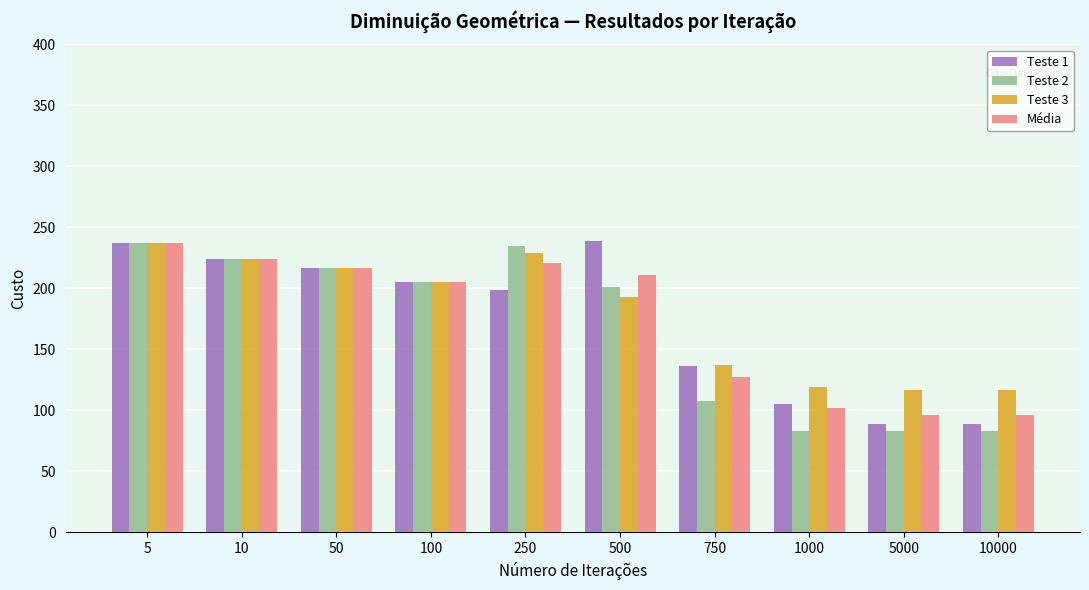

Where is Teste 2 nearest to the value 160?

500